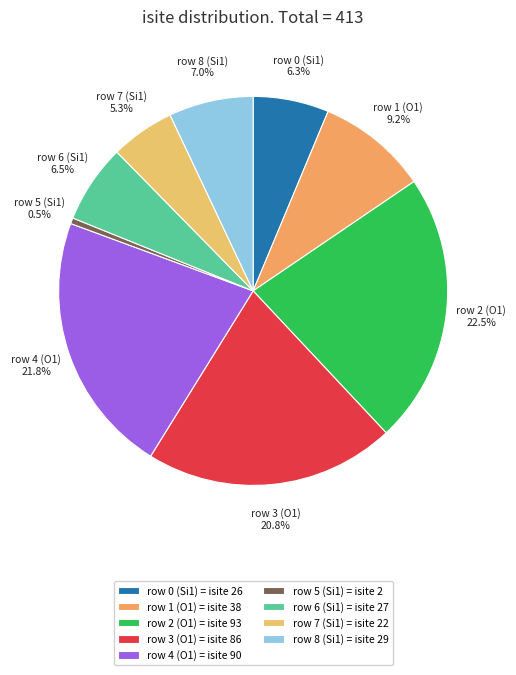

Is there a majority slice in this chart?

No